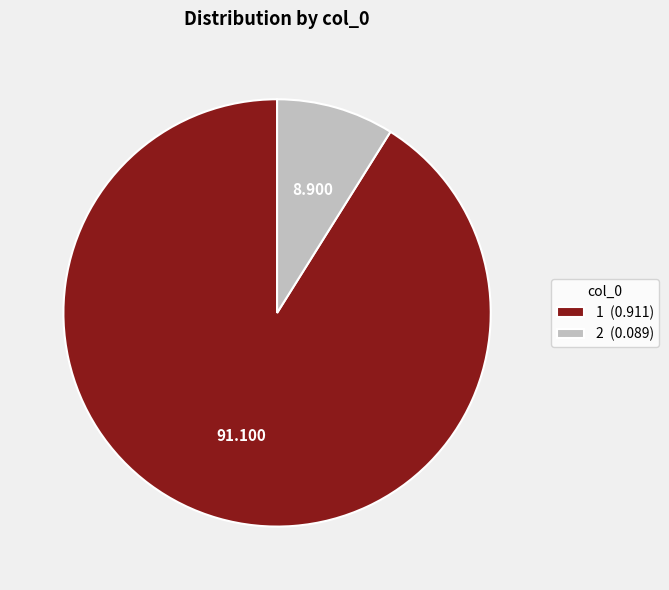

Does 1 (0.911) account for over 50% of the chart?

Yes